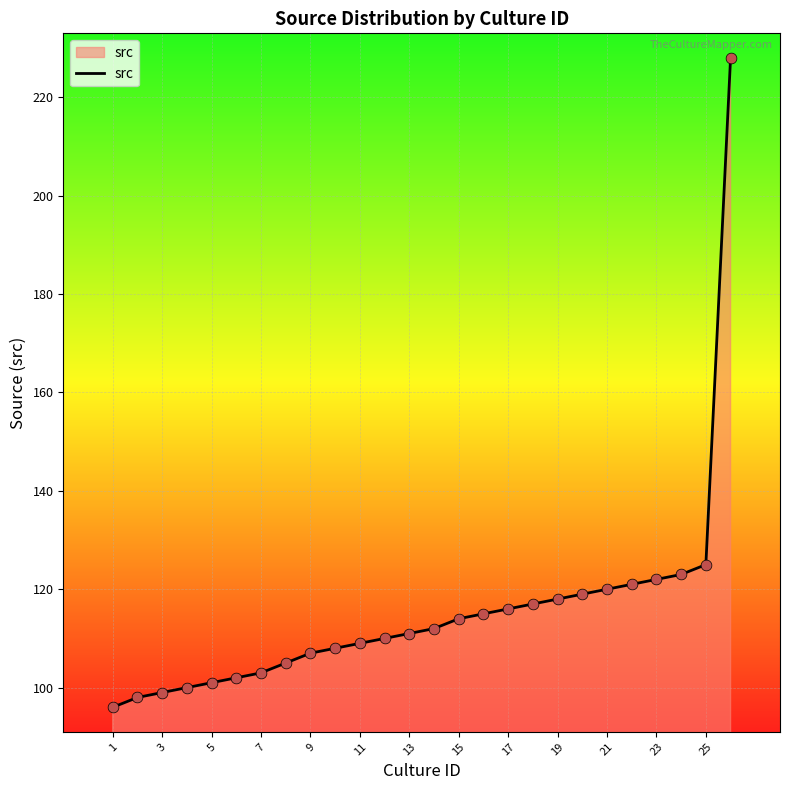

What is the greatest value displayed?

228